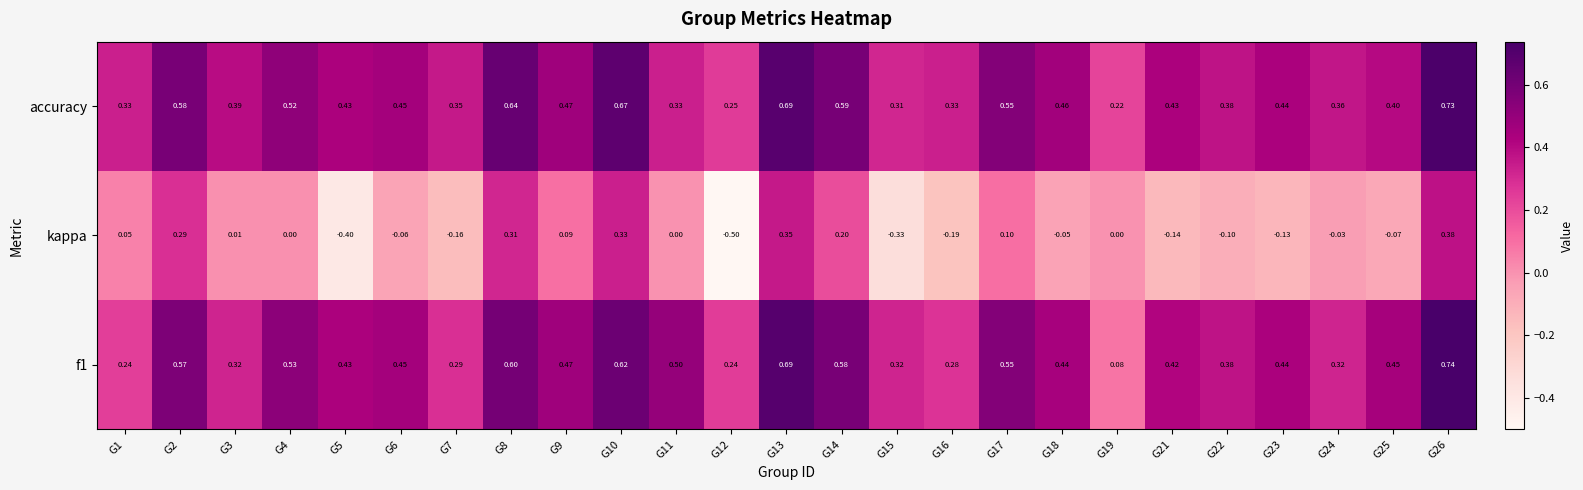

Which series has the largest range (max minus min)?

kappa